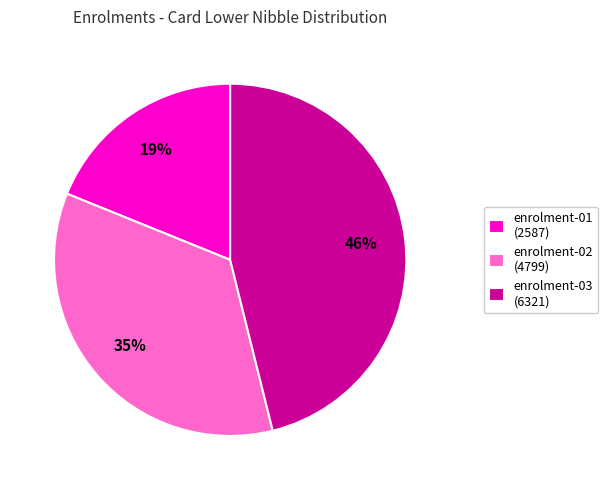

Count the number of slices in the pie.

3